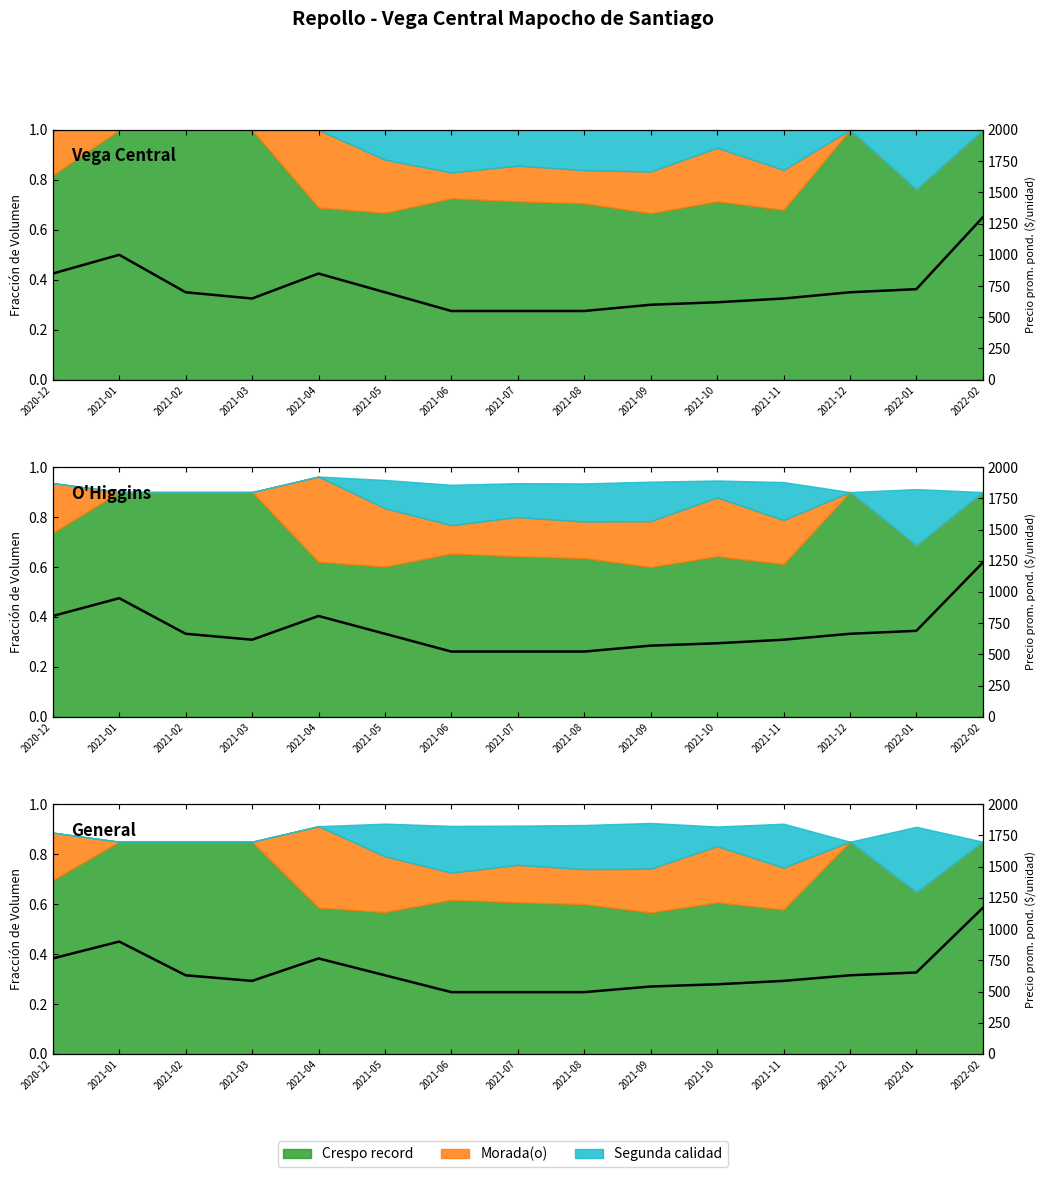

What is the sum of the values at 2021-03 and 2021-06?

1080.0